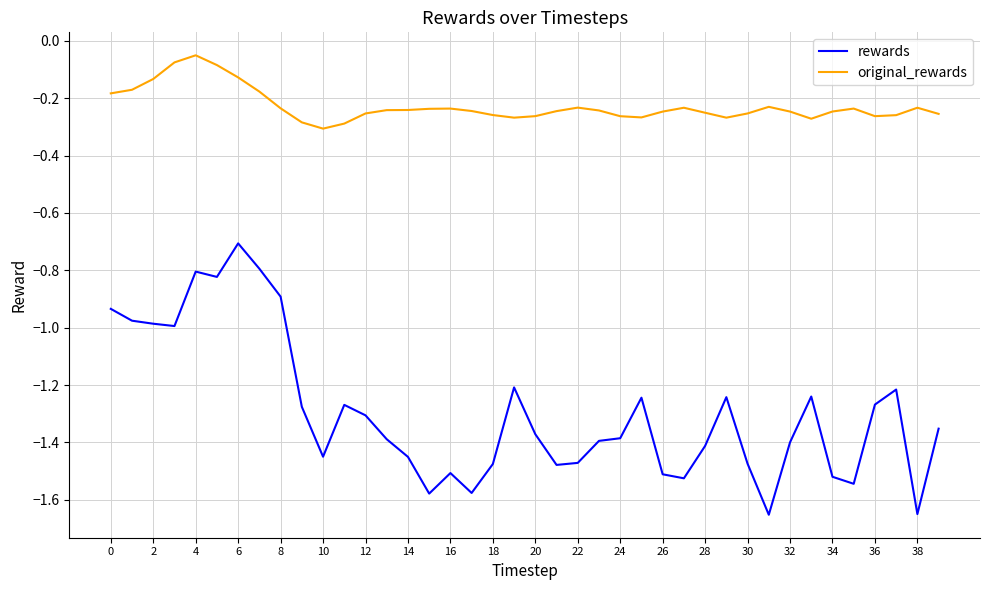

Which series has the largest total across all categories?

original_rewards